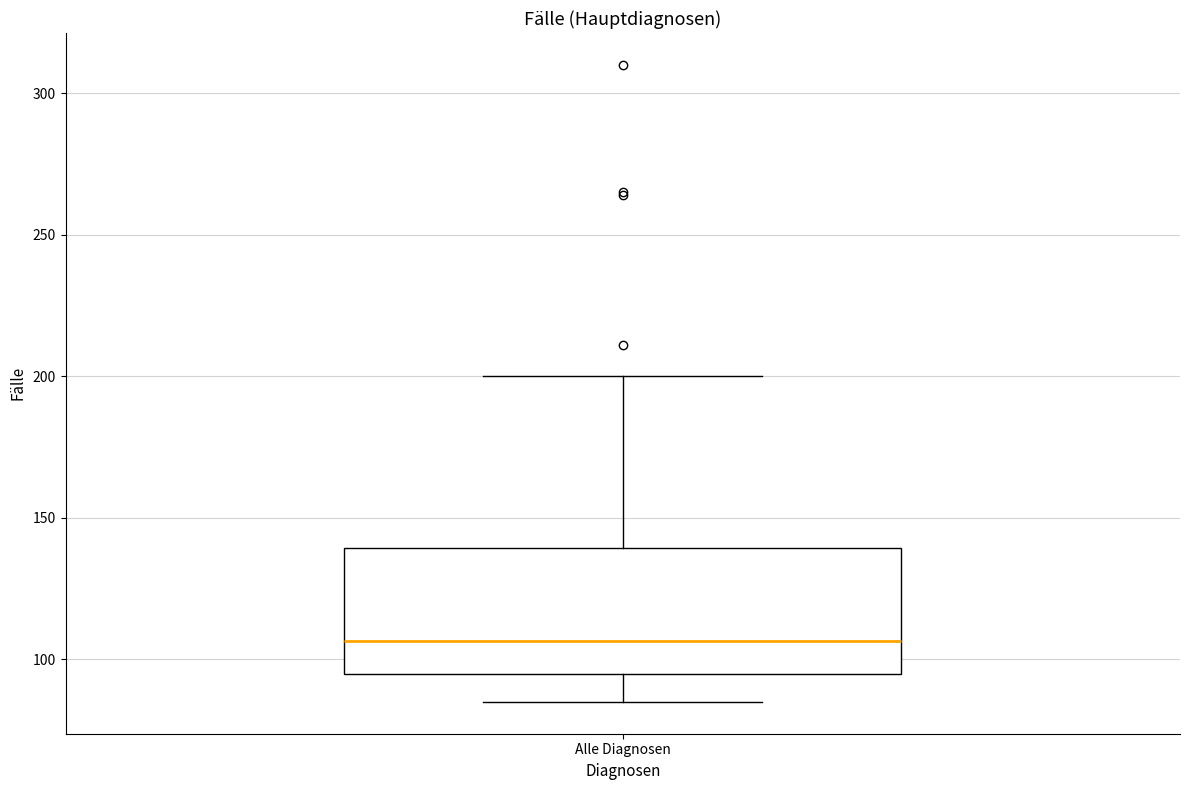

Transcribe this box plot: give where the median line is, the range the box spans, and where the two whiskers end, as read against the y-axis. The values are not printed on the chart, so give them approximately, as read against the axis.

median 105, box 95 to 140, whiskers 85 to 200